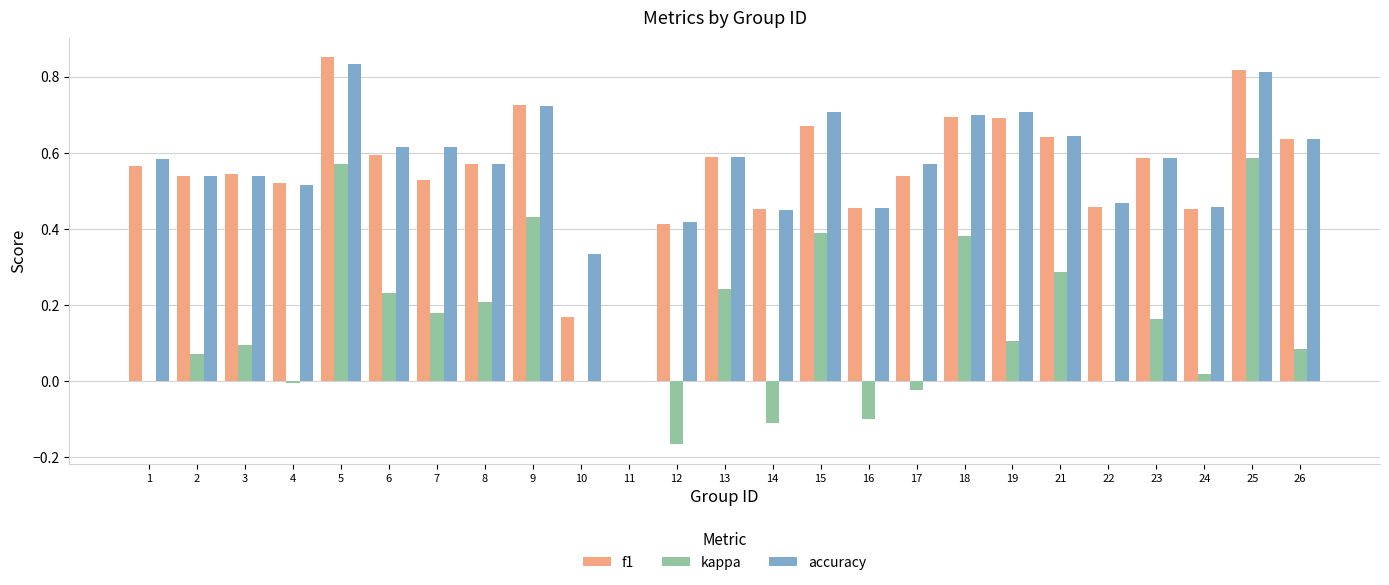

Is the value of f1 at 25 greater than the value of kappa at 23?

Yes